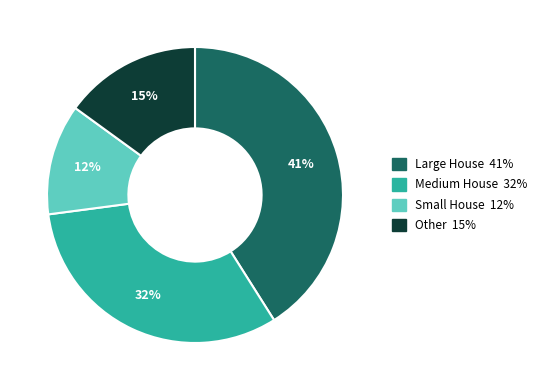

To the nearest percent, what is the difference between the largest and smallest slice percentages?

29%